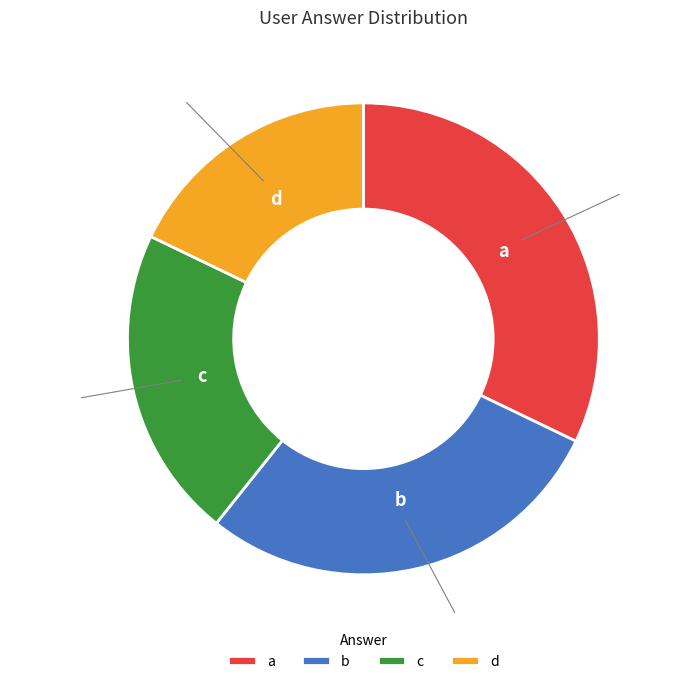

The a slice represents 38% of the pie. True or false?

False